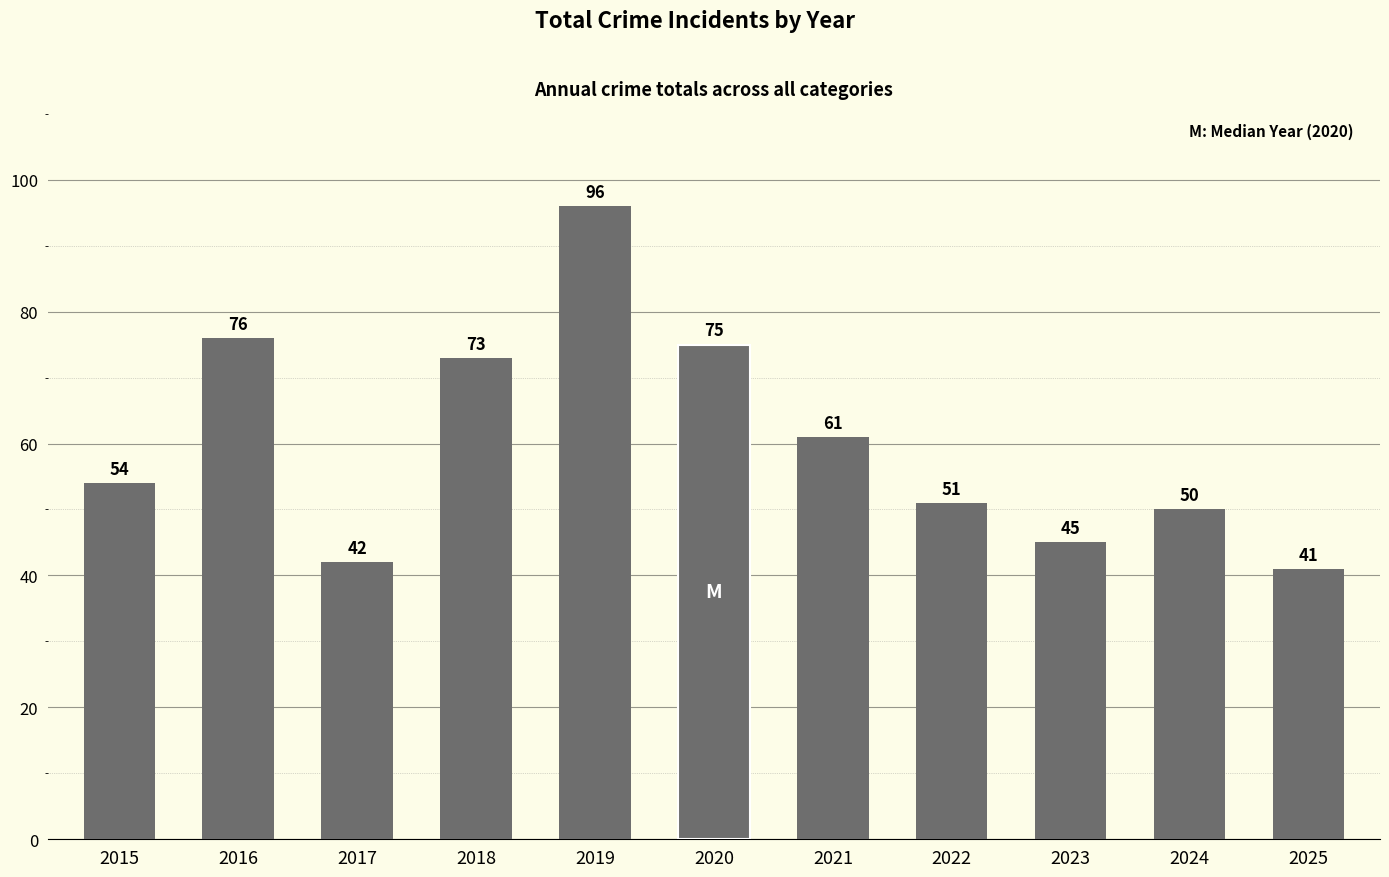

Rank the categories by value from highest to lowest.

2019, 2016, 2020, 2018, 2021, 2015, 2022, 2024, 2023, 2017, 2025